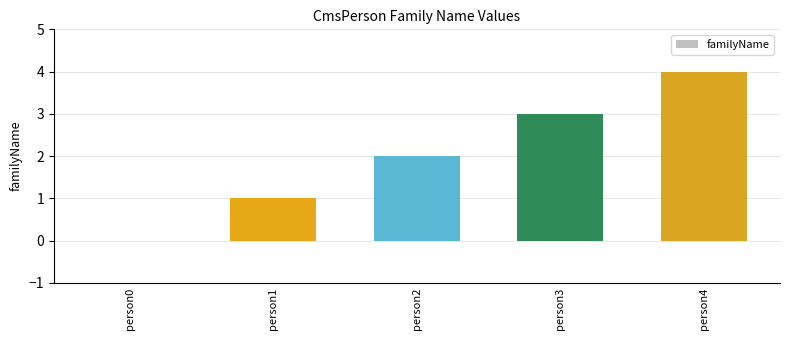

Reading left to right, extract all data points from this chart.

0	1	2	3	4